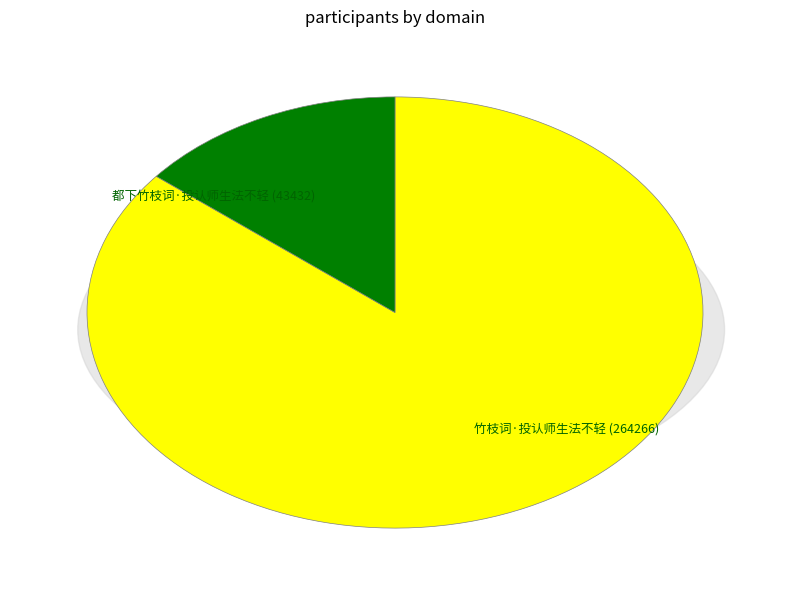

True or false: 竹枝词·投认师生法不轻 accounts for 86% of the total.

True